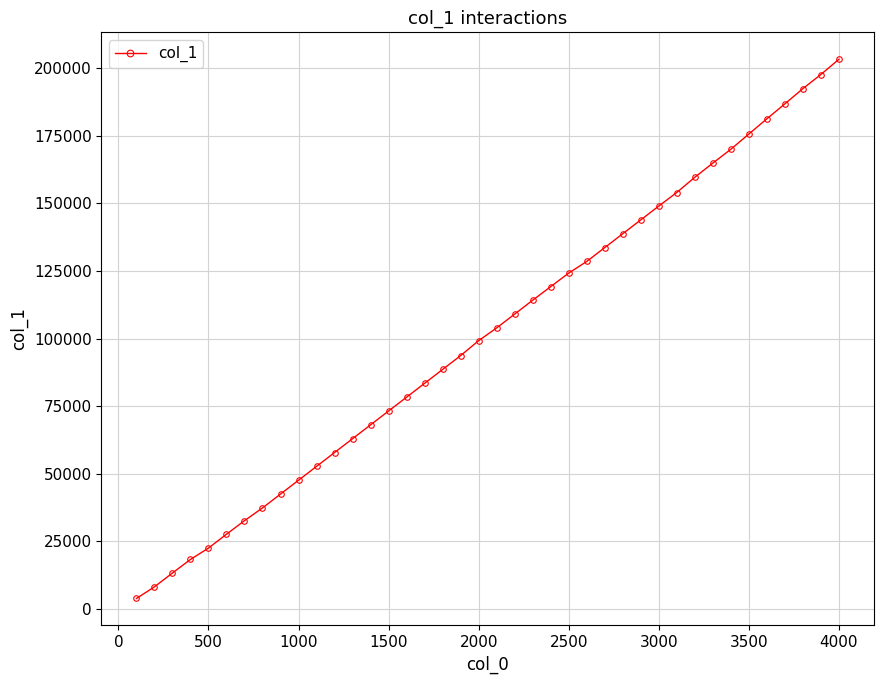

True or false: the data has more than 2 interior local peaks.

False